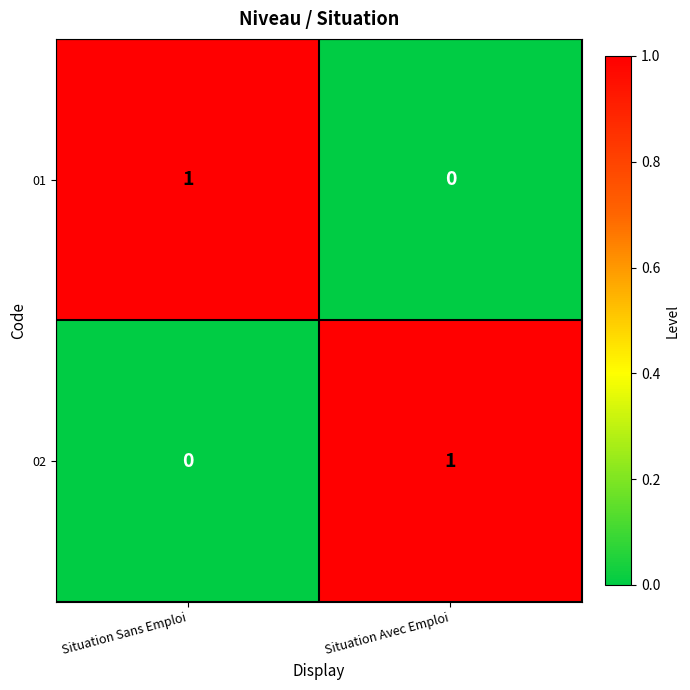

Is it true that 02 equals 0 at Situation Sans Emploi?

True